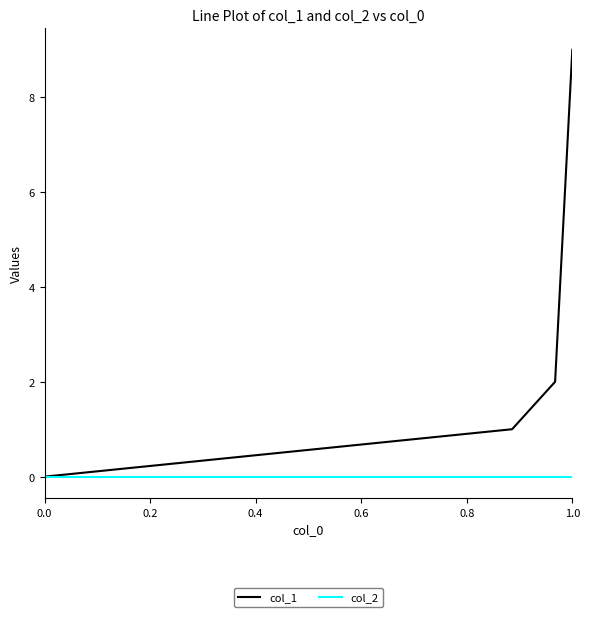

List the series in order of their overall mean, lowest first.

col_2, col_1